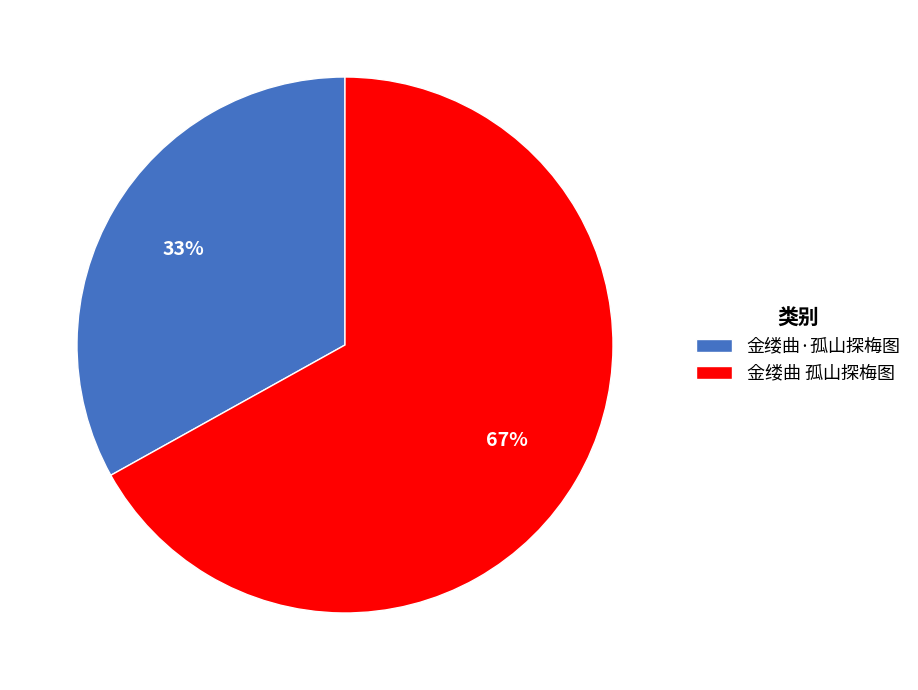

How many slices are in this pie chart?

2